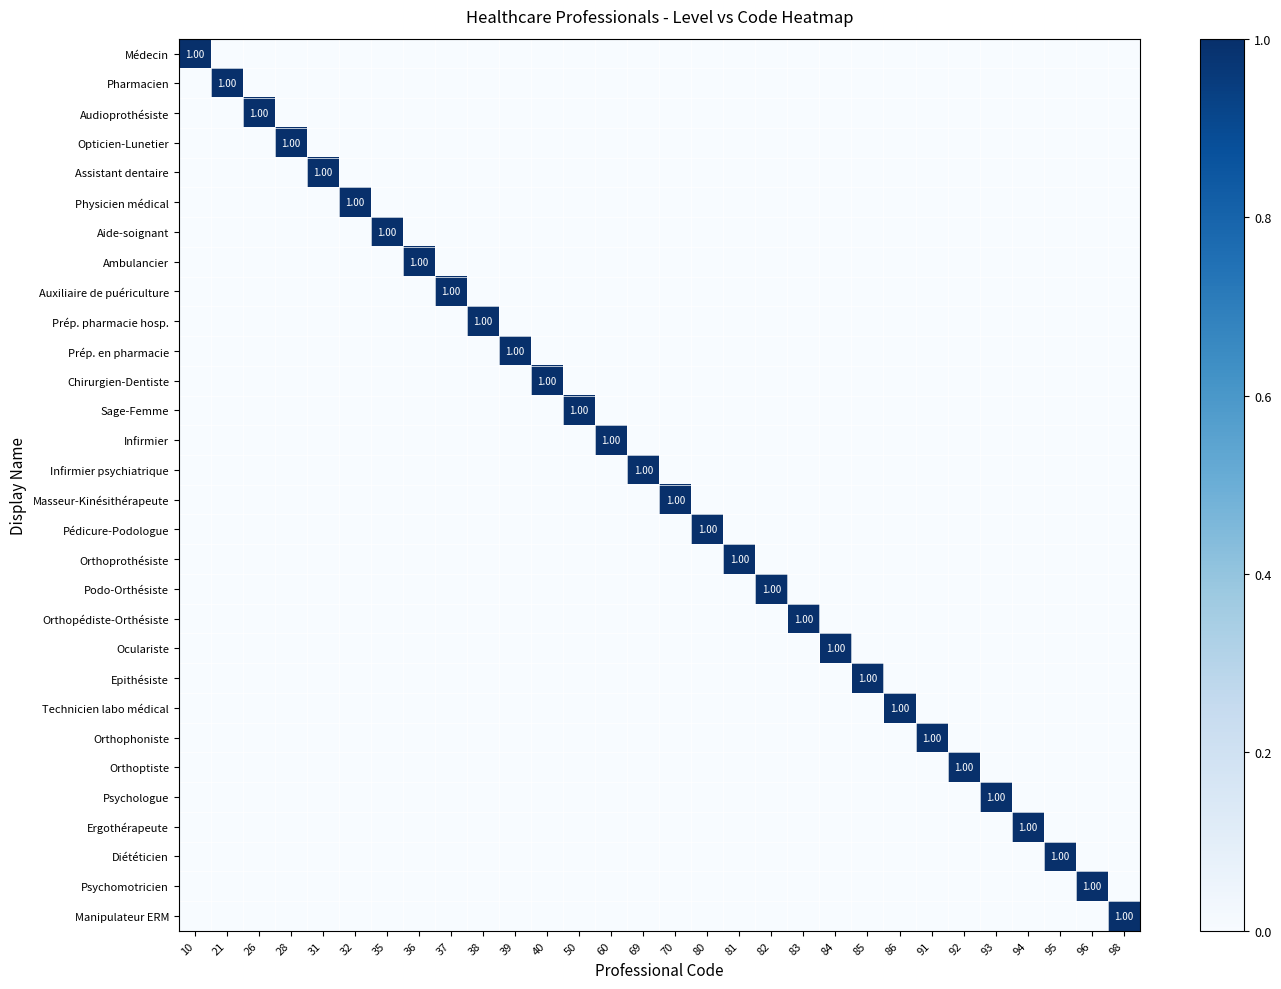

Rank the series at 81 from lowest to highest value.

Médecin, Pharmacien, Audioprothésiste, Opticien-Lunetier, Assistant dentaire, Physicien médical, Aide-soignant, Ambulancier, Auxiliaire de puériculture, Prép. pharmacie hosp., Prép. en pharmacie, Chirurgien-Dentiste, Sage-Femme, Infirmier, Infirmier psychiatrique, Masseur-Kinésithérapeute, Pédicure-Podologue, Podo-Orthésiste, Orthopédiste-Orthésiste, Oculariste, Epithésiste, Technicien labo médical, Orthophoniste, Orthoptiste, Psychologue, Ergothérapeute, Diététicien, Psychomotricien, Manipulateur ERM, Orthoprothésiste